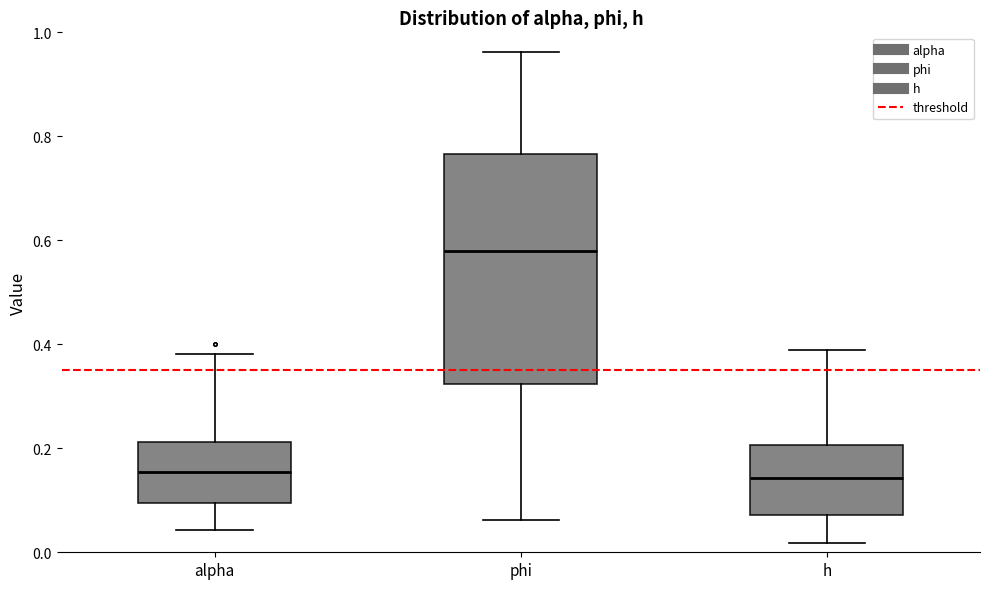

Where is the lower edge of the box for h on the y-axis? The values are not printed on the chart, so give them approximately, as read against the axis.

0.08